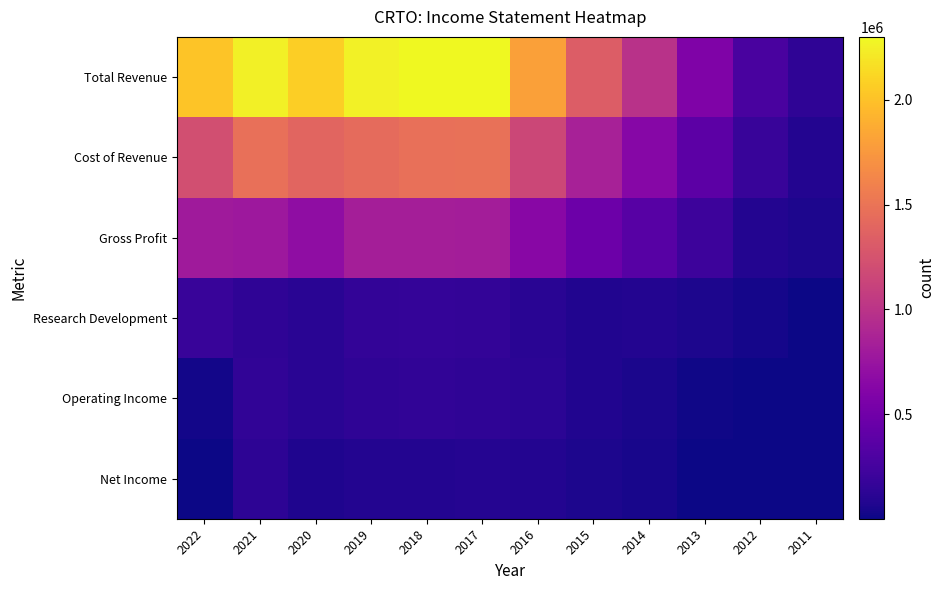

Reading left to right, list all the values displayed in this chart.

Total Revenue: 2022=2017000	2021=2254200	2020=2072600	2019=2261500	2018=2300300	2017=2296700	2016=1799100	2015=1323200	2014=988200	2013=589400	2012=271900	2011=143600
Cost of Revenue: 2022=1221800	2021=1472300	2020=1384600	2019=1432500	2018=1466100	2017=1474700	2016=1154200	2015=851400	2014=633400	2013=380900	2012=181200	2011=84800
Gross Profit: 2022=795200	2021=781900	2020=688000	2019=829000	2018=834200	2017=822000	2016=645000	2015=471800	2014=354800	2013=208500	2012=90600	2011=58800
Research Development: 2022=187600	2021=136600	2020=117500	2019=154100	2018=169000	2017=159800	2016=116400	2015=78500	2014=84400	2013=62000	2012=28400	2011=8800
Operating Income: 2022=24300	2021=151900	2020=108800	2019=141200	2018=147100	2017=137800	2016=121000	2015=76300	2014=53100	2013=14200	2012=8900	2011=9900
Net Income: 2022=9000	2021=134500	2020=71700	2019=90700	2018=88600	2017=91200	2016=82300	2015=59600	2014=45600	2013=1400	2012=1000	2011=6100